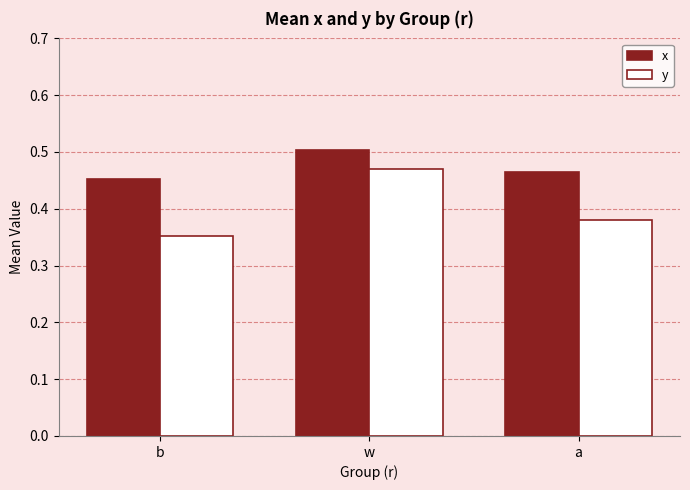

At a, list the series in order from largest to smallest.

x, y